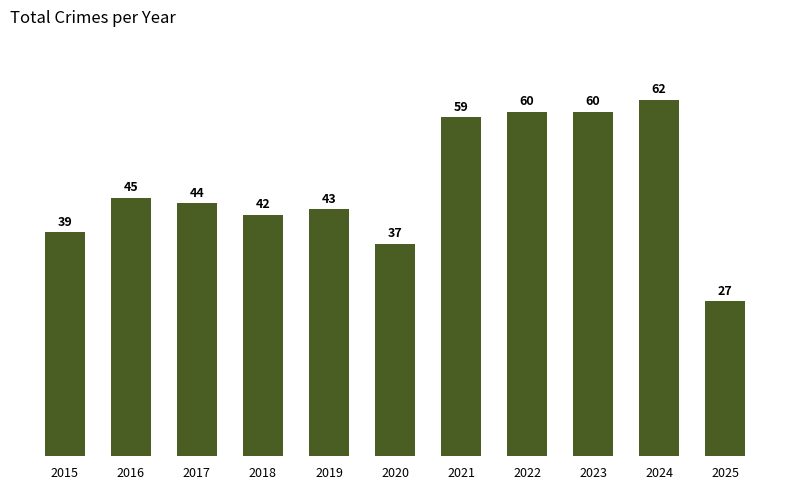

What is the difference between the second highest and minimum values?

33